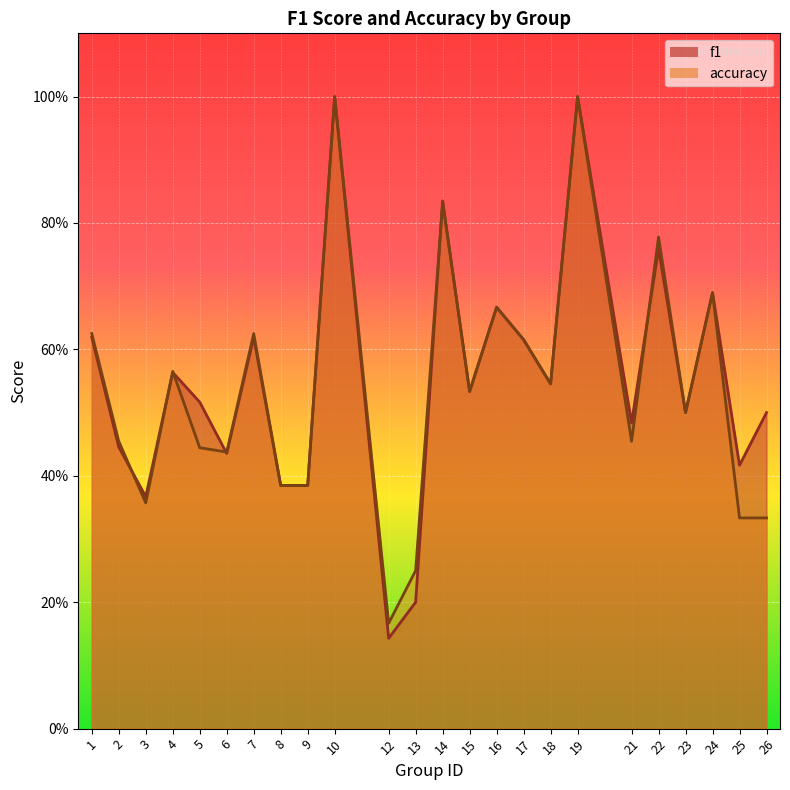

What is the sum of the f1 values at 14 and 18?

1.4